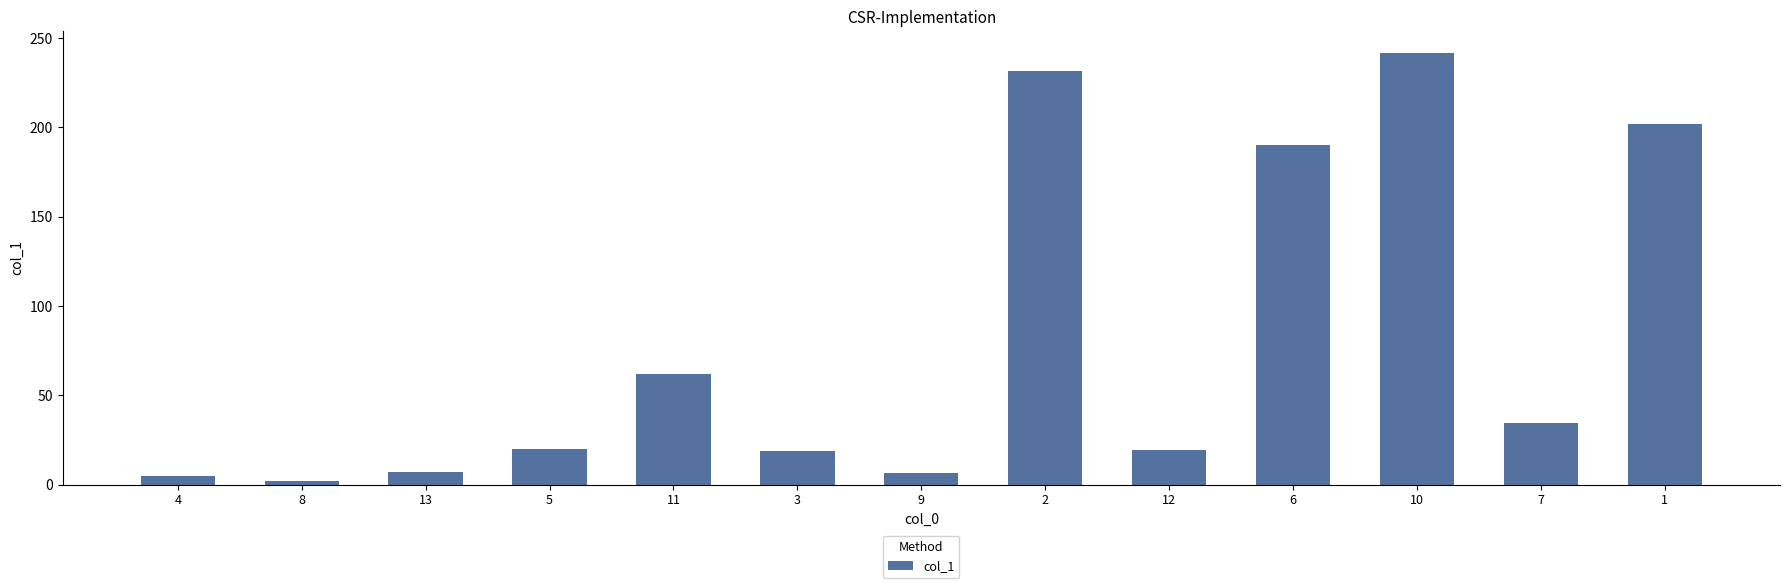

Approximately how many times larger is the value at 4 compared to 13?

0.7